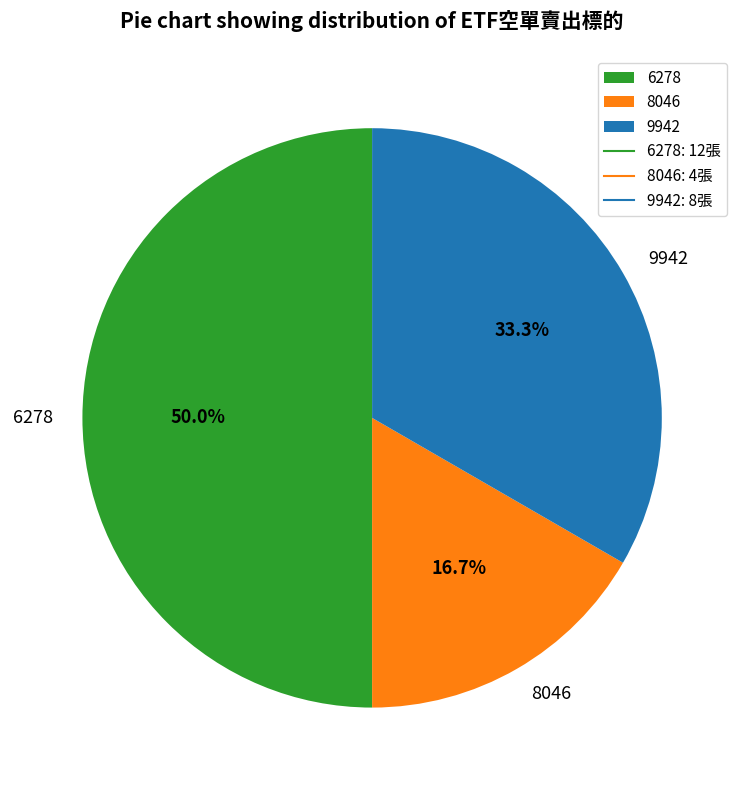

What percentage is NOT represented by 9942?

66.7%